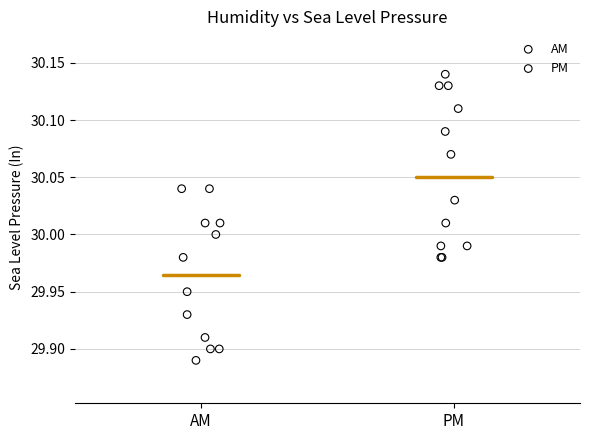

Which series contains the lowest Y value?

AM